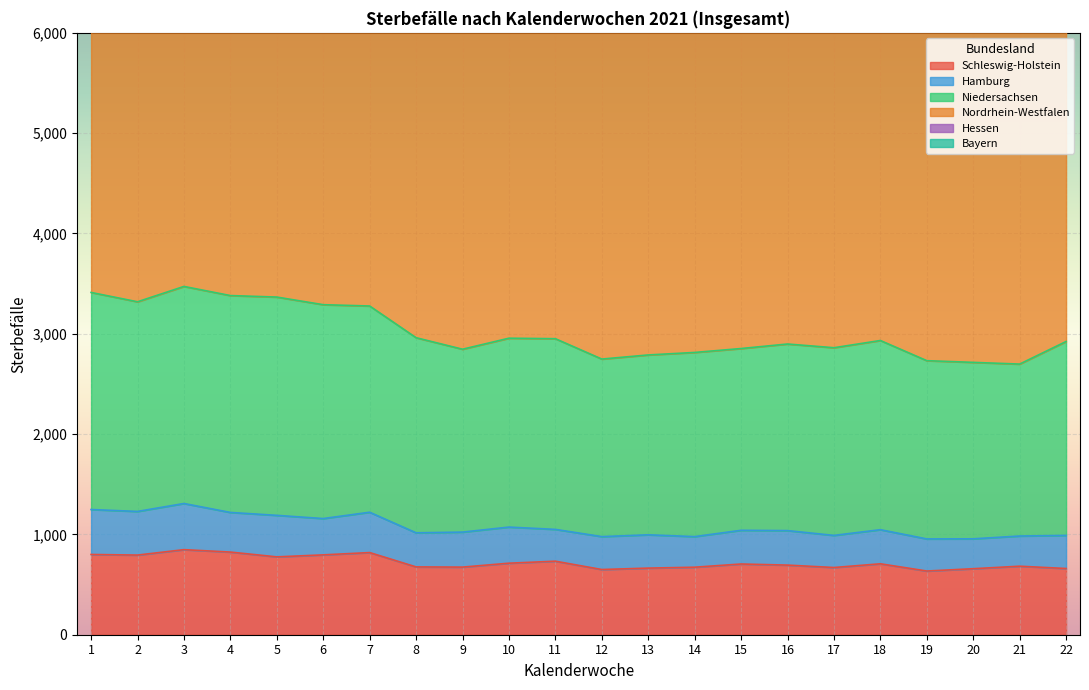

At which label does Hessen first exceed 11086?

1